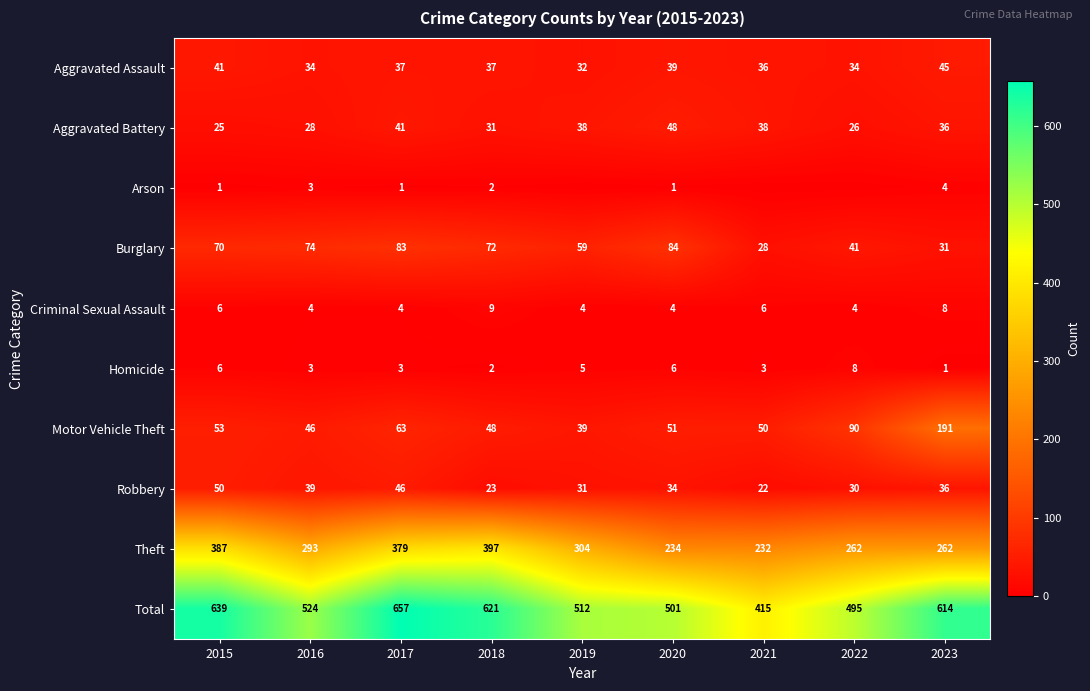

Rank the series at 2020 from lowest to highest value.

Arson, Criminal Sexual Assault, Homicide, Robbery, Aggravated Assault, Aggravated Battery, Motor Vehicle Theft, Burglary, Theft, Total